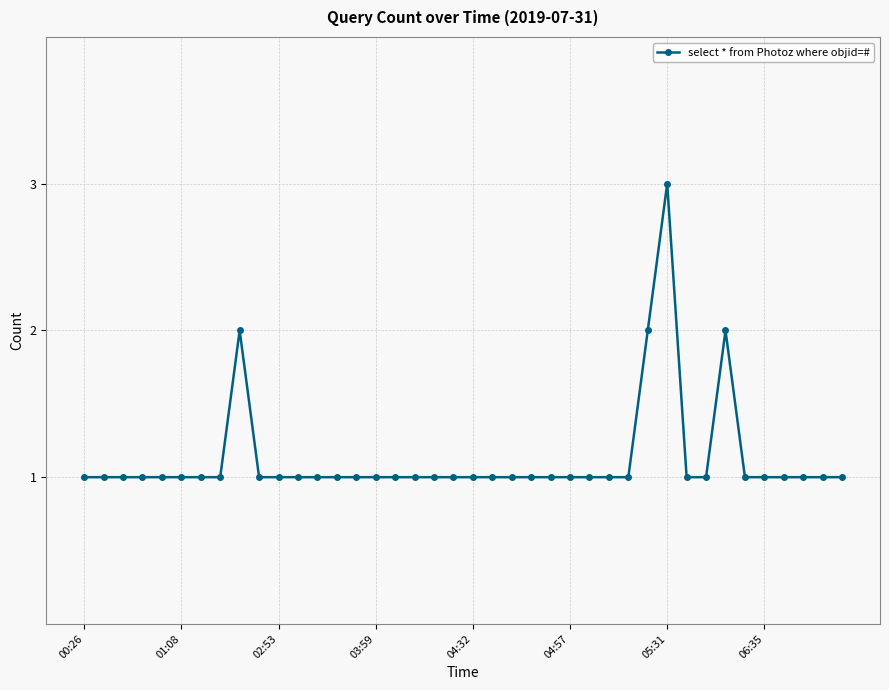

What is the sum of all values?

45